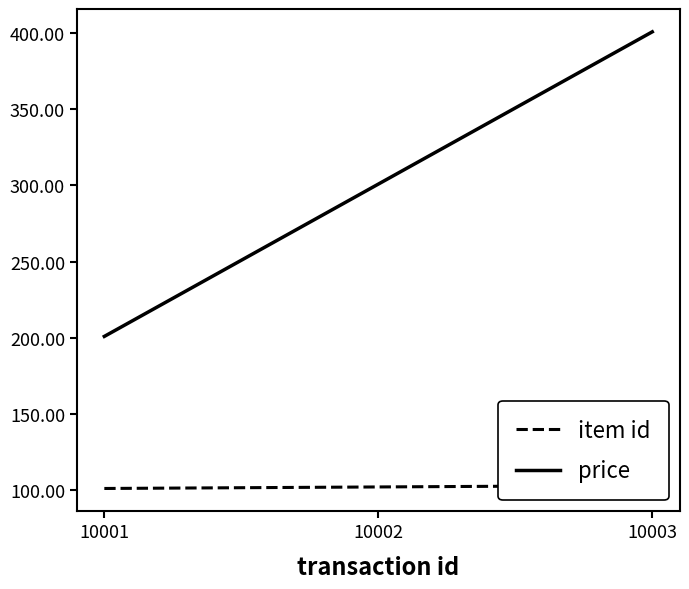

The value of item id at 10003 is 29.1. True or false?

False